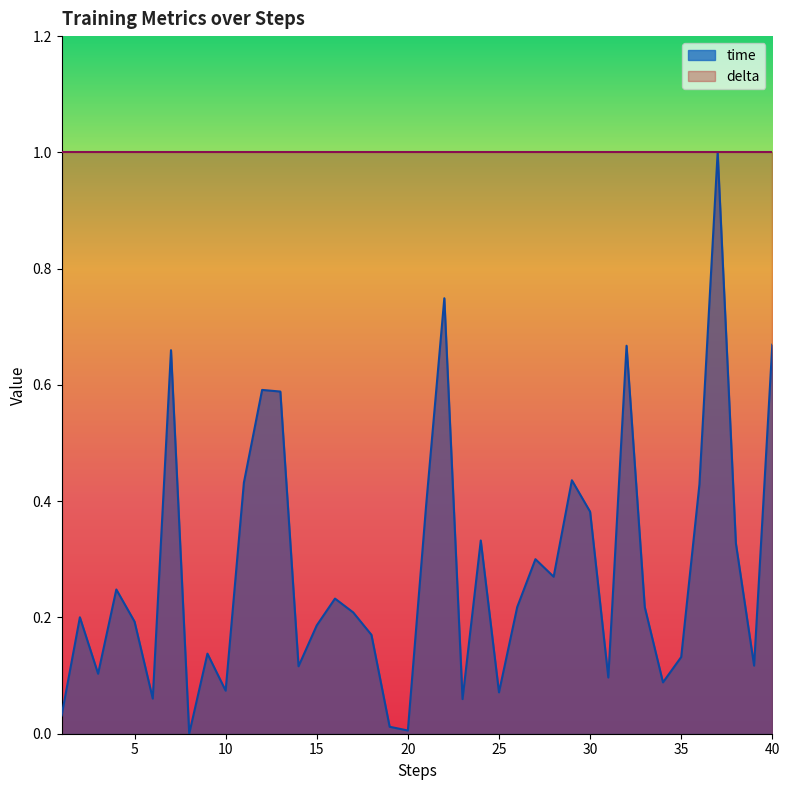

How many interior local peaks (higher than both neighbors) does the data have?

12